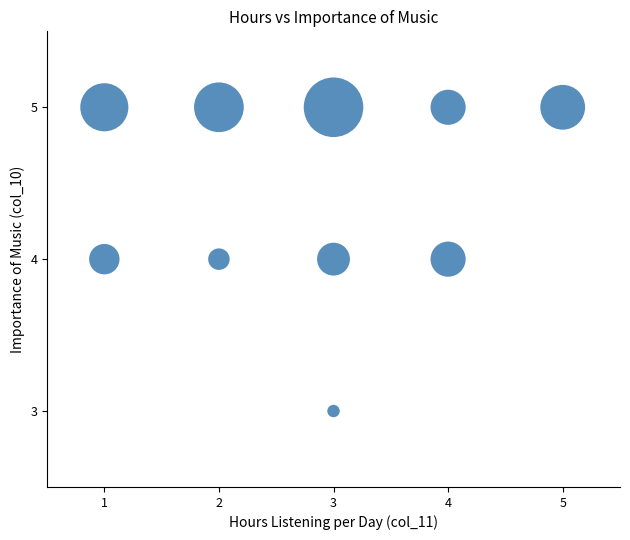

What is the average Y value?

4